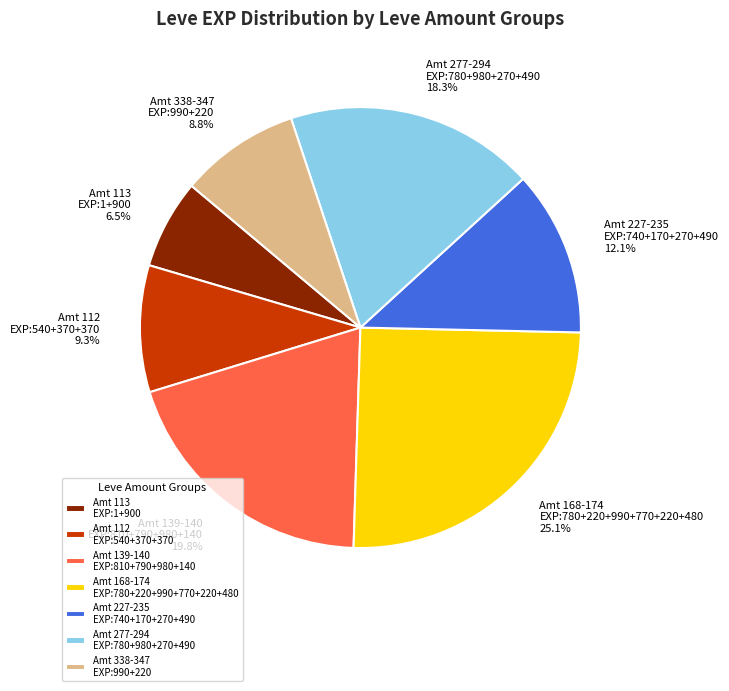

Is there any slice that represents more than half of the pie?

No